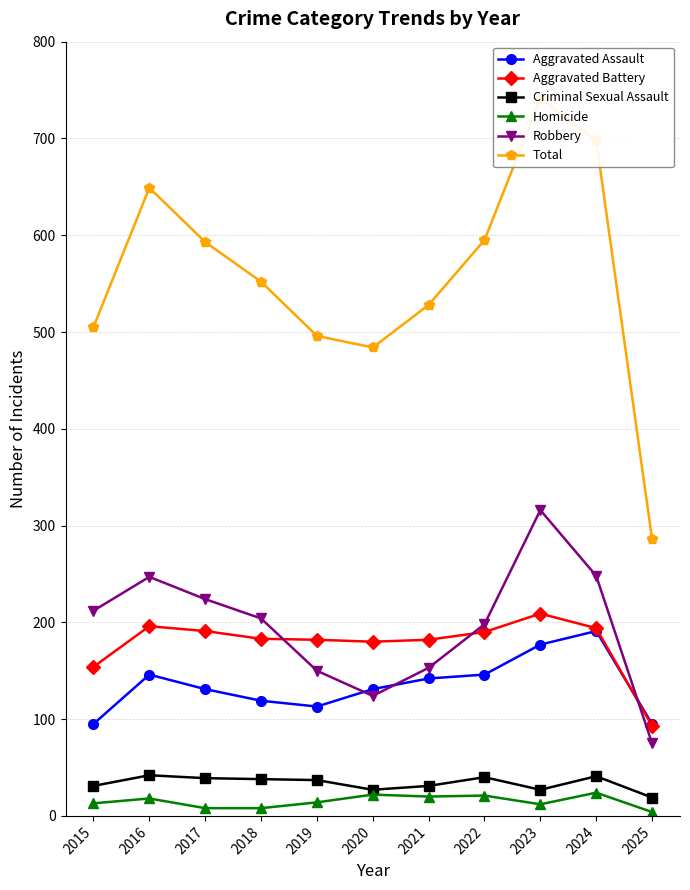

Reading left to right, transcribe all the data shown in this chart.

Aggravated Assault: 2015=95	2016=146	2017=131	2018=119	2019=113	2020=131	2021=142	2022=146	2023=177	2024=191	2025=95
Aggravated Battery: 2015=154	2016=196	2017=191	2018=183	2019=182	2020=180	2021=182	2022=190	2023=209	2024=194	2025=93
Criminal Sexual Assault: 2015=31	2016=42	2017=39	2018=38	2019=37	2020=27	2021=31	2022=40	2023=27	2024=41	2025=19
Homicide: 2015=13	2016=18	2017=8	2018=8	2019=14	2020=22	2021=20	2022=21	2023=12	2024=24	2025=4
Robbery: 2015=212	2016=247	2017=224	2018=204	2019=150	2020=124	2021=153	2022=198	2023=316	2024=248	2025=75
Total: 2015=505	2016=649	2017=593	2018=552	2019=496	2020=484	2021=528	2022=595	2023=741	2024=698	2025=286